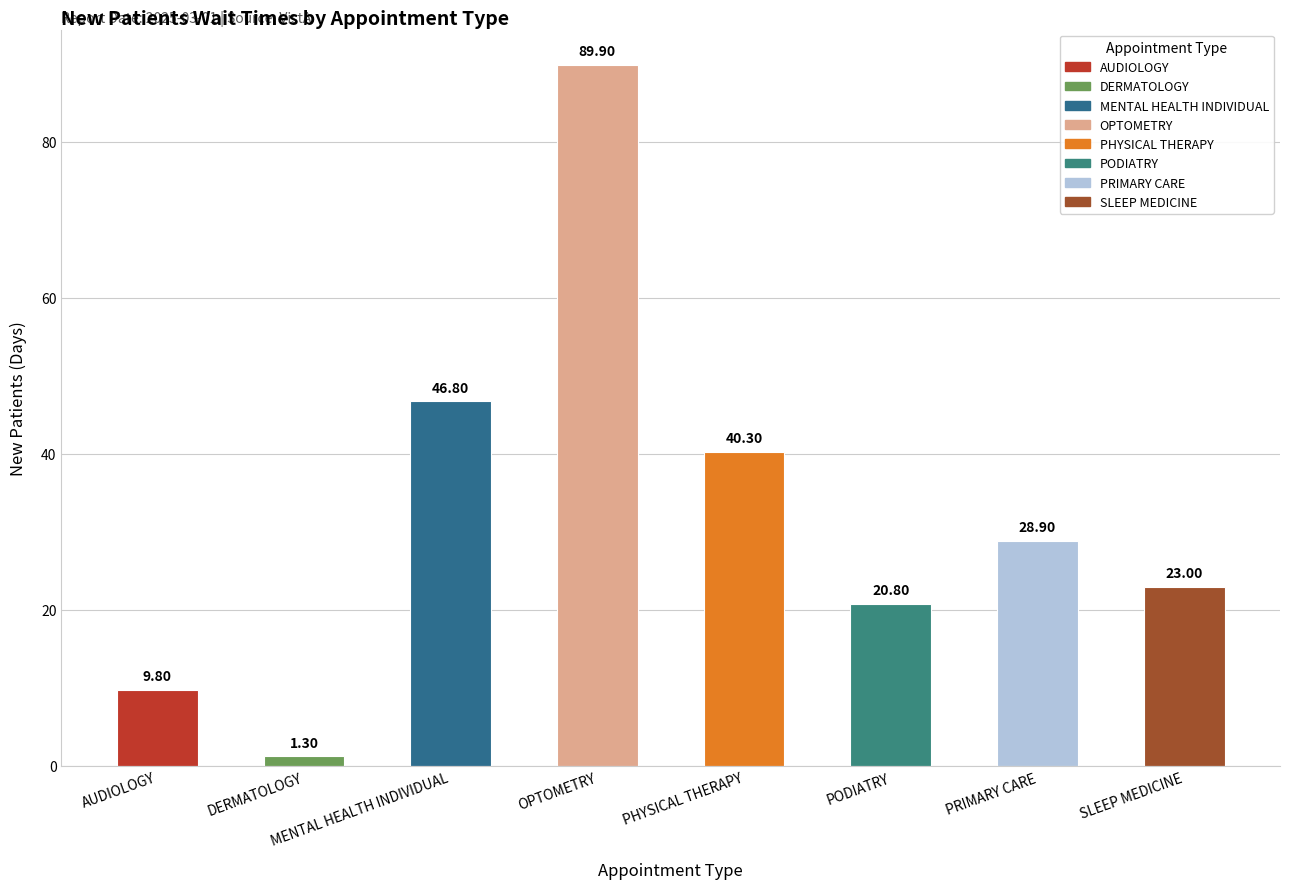

Is it true that the value at DERMATOLOGY is 1.3?

True